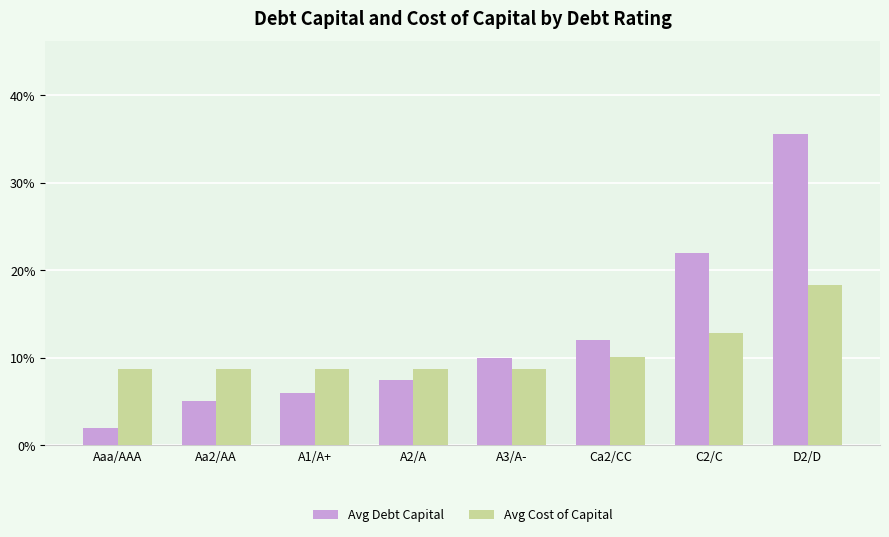

At which category is the sum across all series the highest?

D2/D